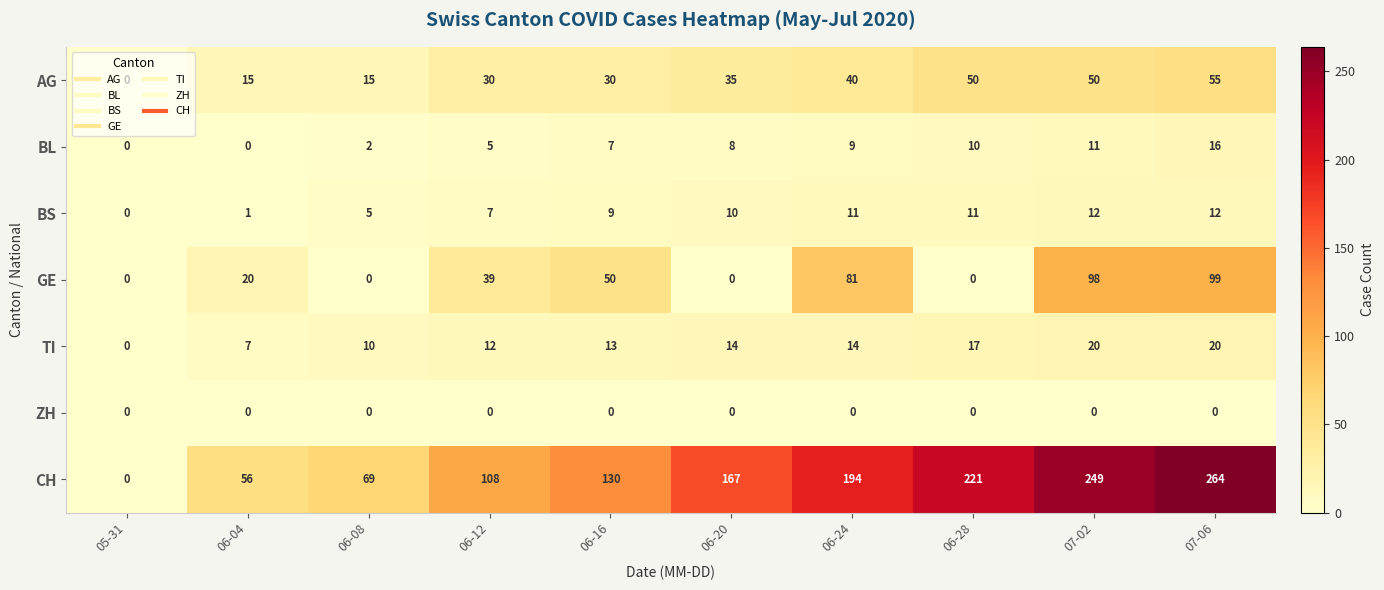

At which category does the chart reach its peak across all series?

07-06